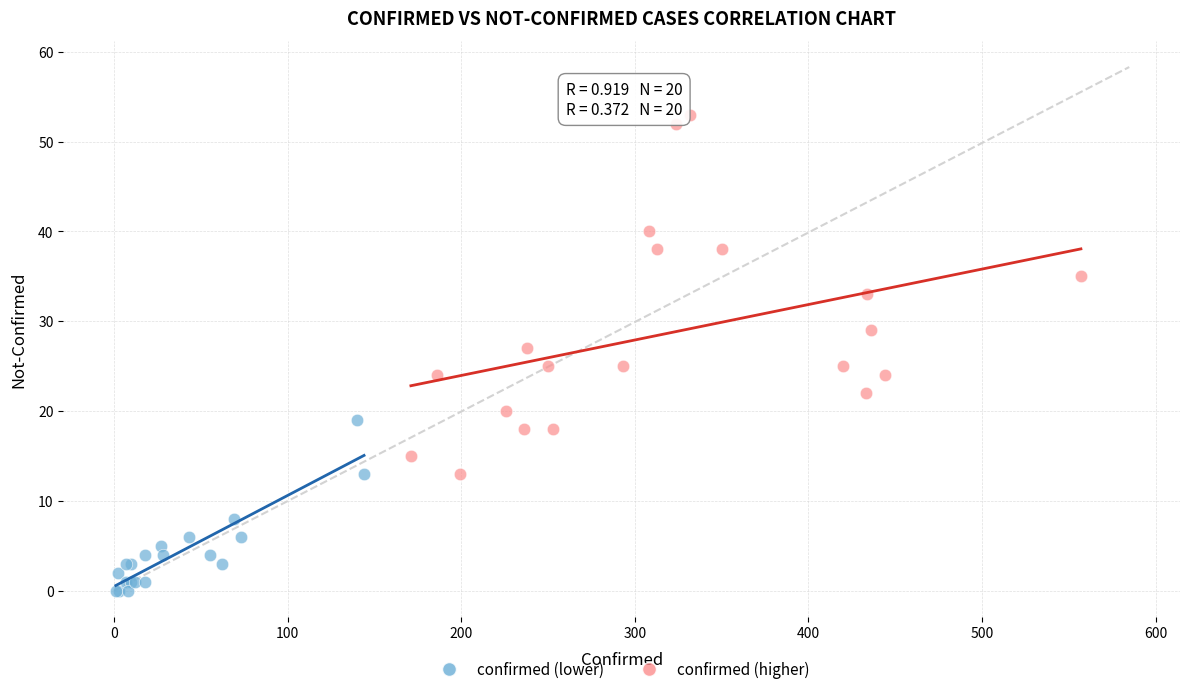

Which series contains the lowest Y value?

confirmed (lower)